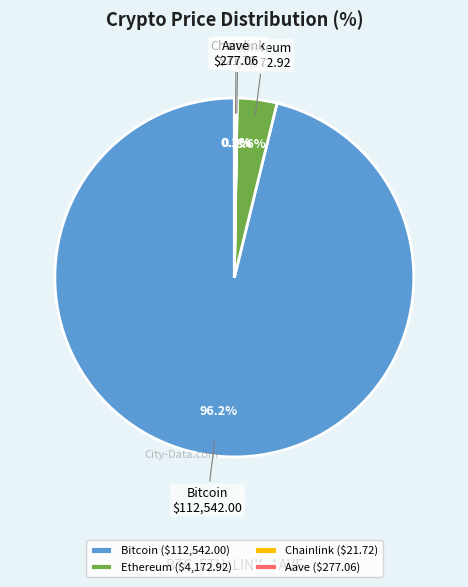

To the nearest percent, what is the average slice percentage?

25%